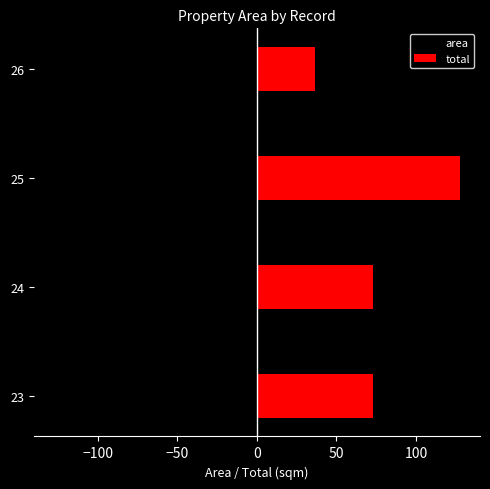

The total series shows 60.7 at 26. True or false?

False